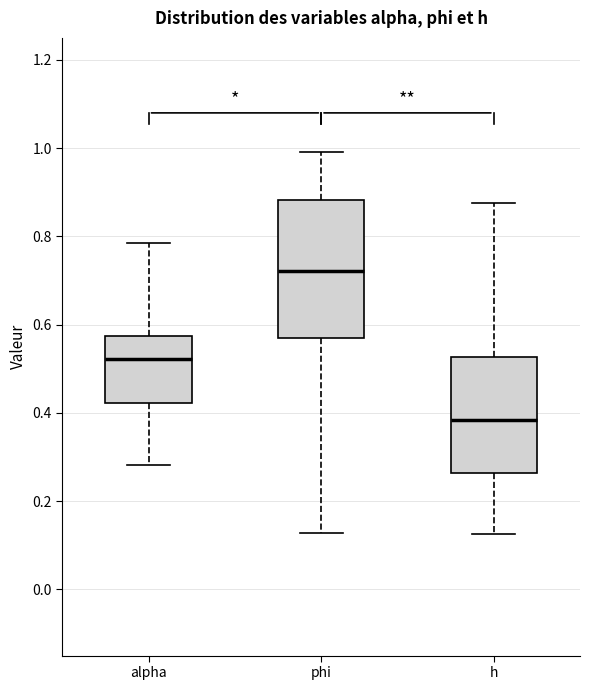

Comparing the boxes themselves (not the whiskers), which one is the tallest?

phi